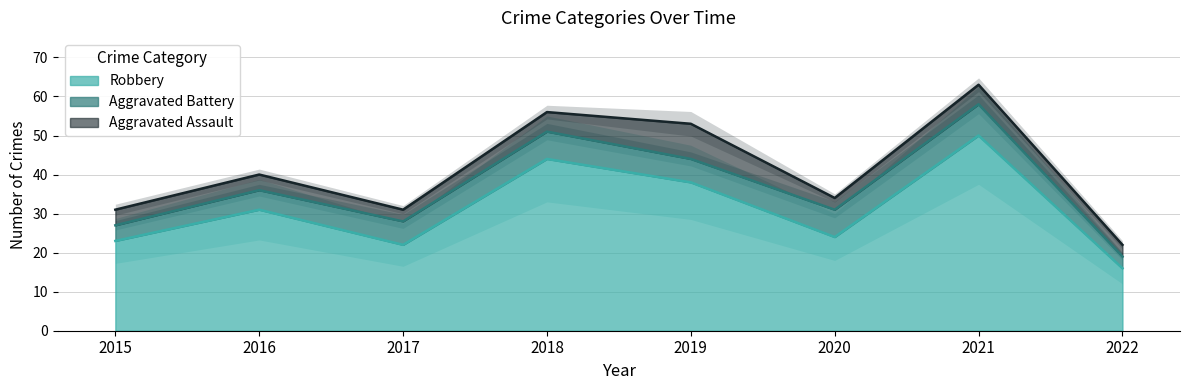

Which series has the largest range (max minus min)?

Robbery